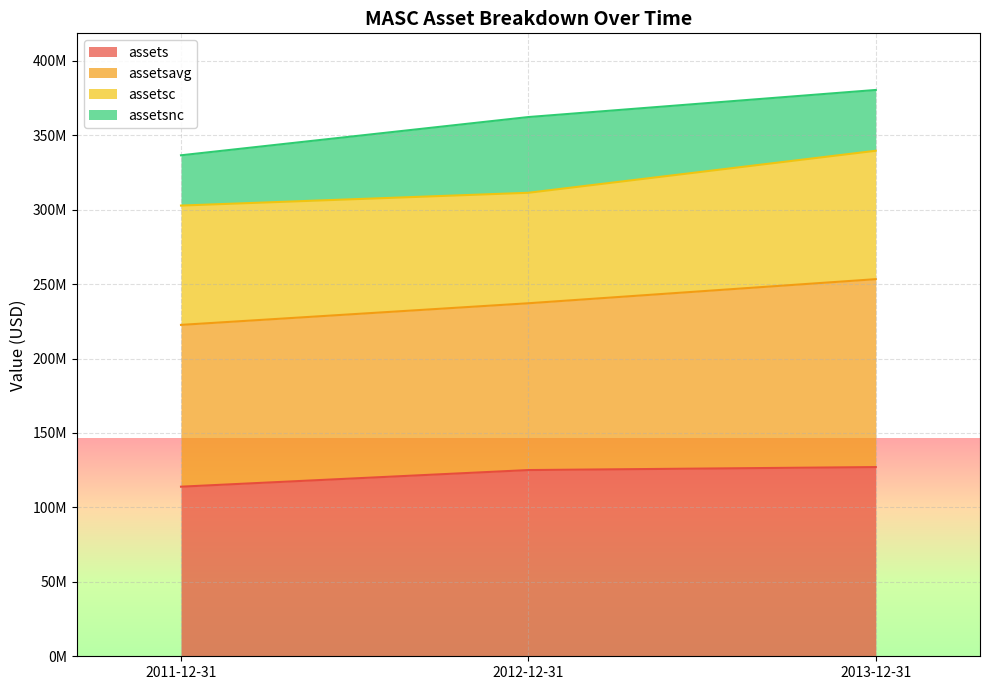

Which series changed the most between 2011-12-31 and 2013-12-31?

assetsavg